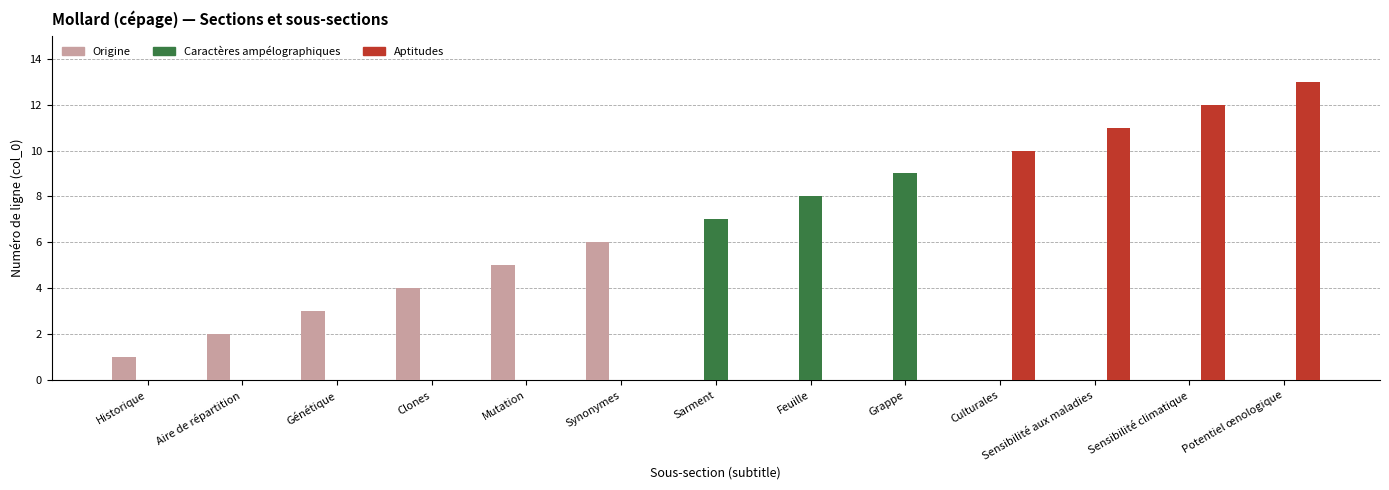

Which series has the largest total across all categories?

Aptitudes